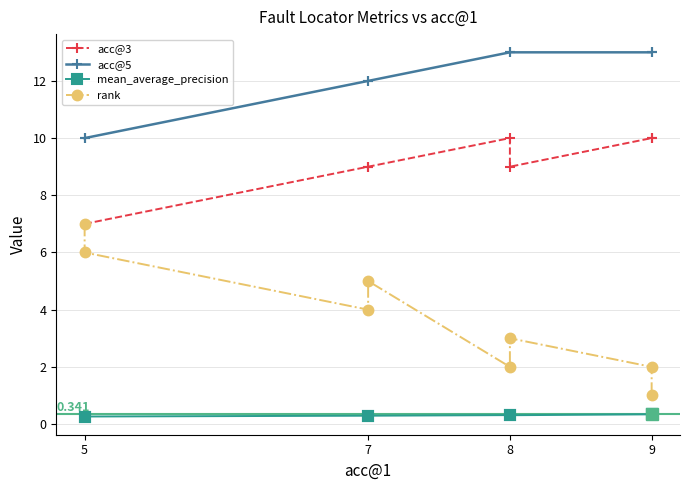

What is the value of the acc@3 point at the 4th from the left?

9.0